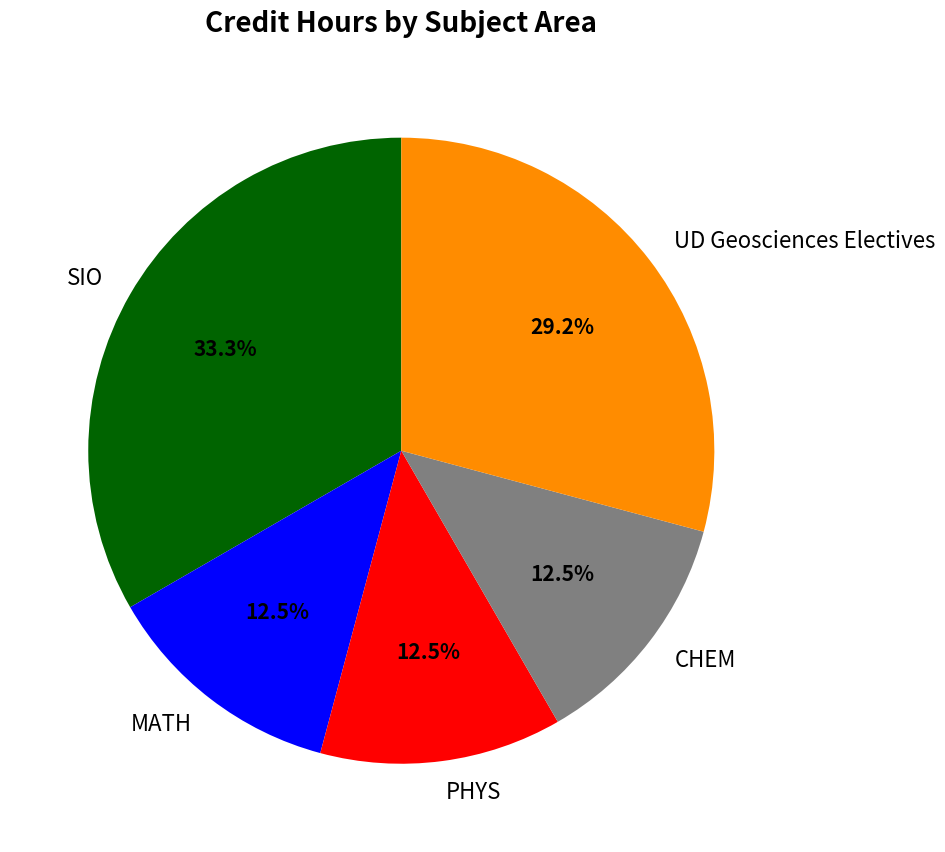

Combined, what portion of the pie is MATH and SIO?

45.8%